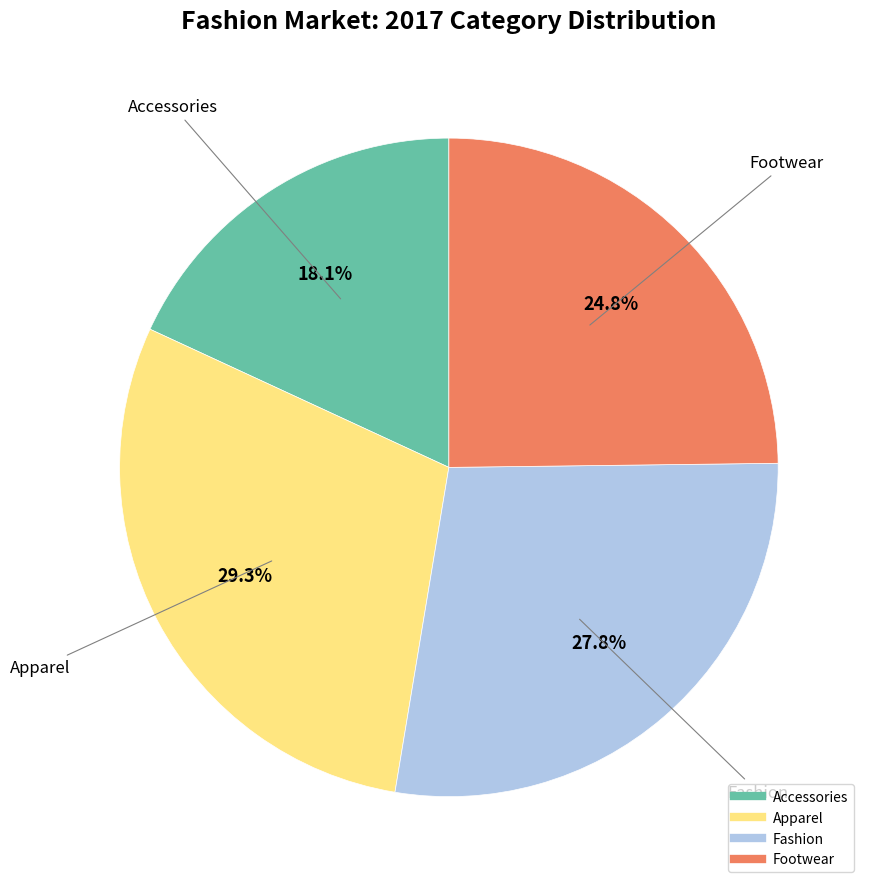

True or false: Apparel accounts for 29% of the total.

True